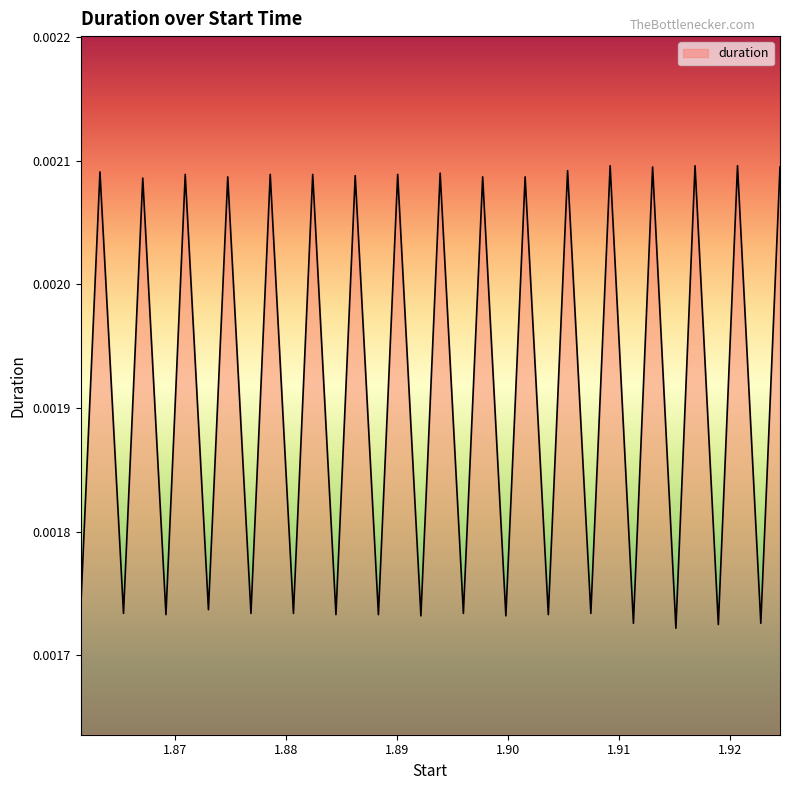

At which label is the value closest to 0?

1.915095